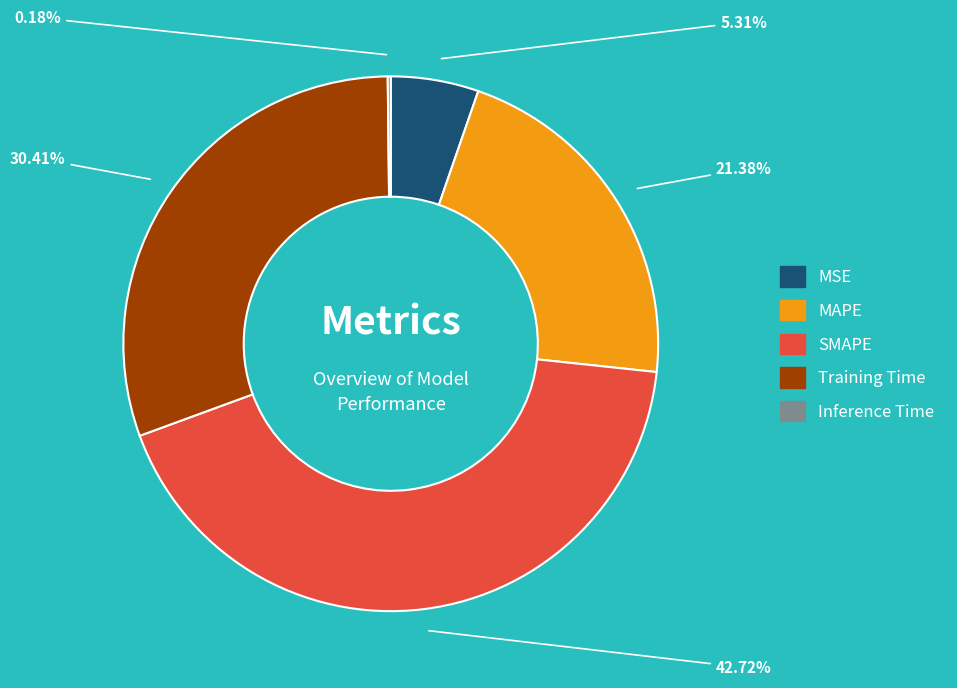

Combined, do MSE and SMAPE account for over 50%?

No